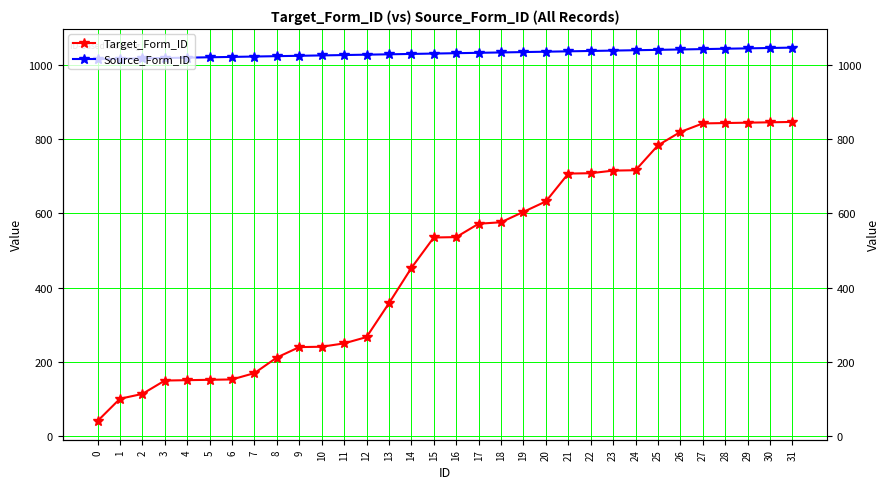

What is the approximate value of Source_Form_ID at 10?

1025